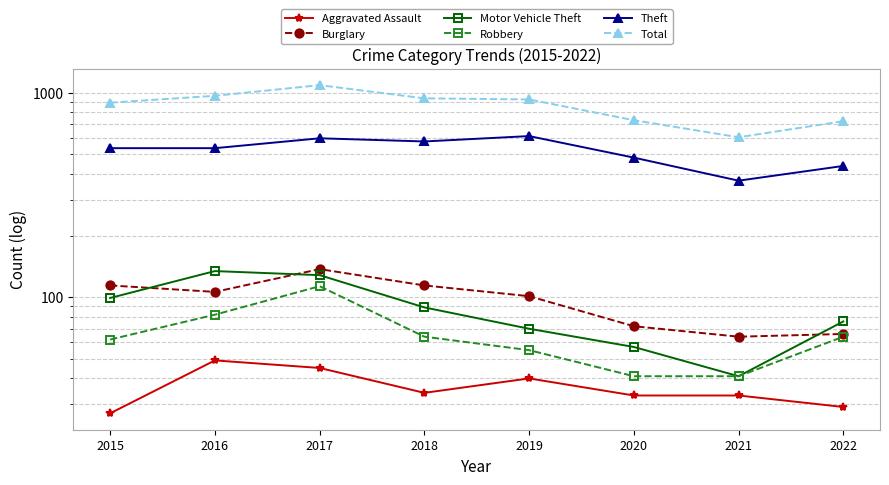

Reading left to right, transcribe all the data shown in this chart.

Aggravated Assault: 27	49	45	34	40	33	33	29
Burglary: 114	106	137	114	101	72	64	66
Motor Vehicle Theft: 99	134	128	89	70	57	41	76
Robbery: 62	82	113	64	55	41	41	64
Theft: 535	535	598	577	613	481	371	438
Total: 893	965	1088	938	926	733	605	725